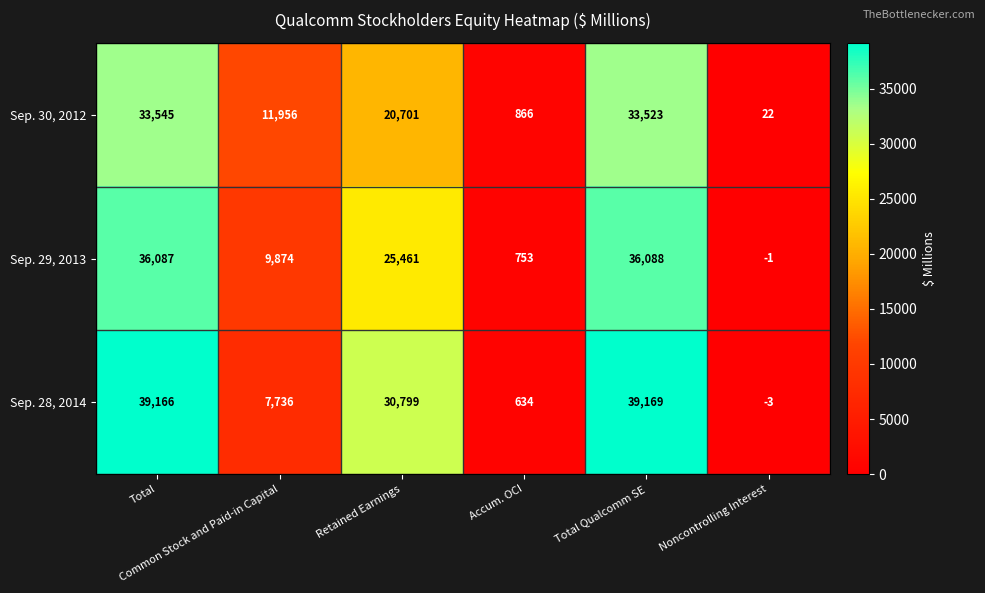

What is the difference between the maximum and minimum values in the Sep. 28, 2014 series?

39172